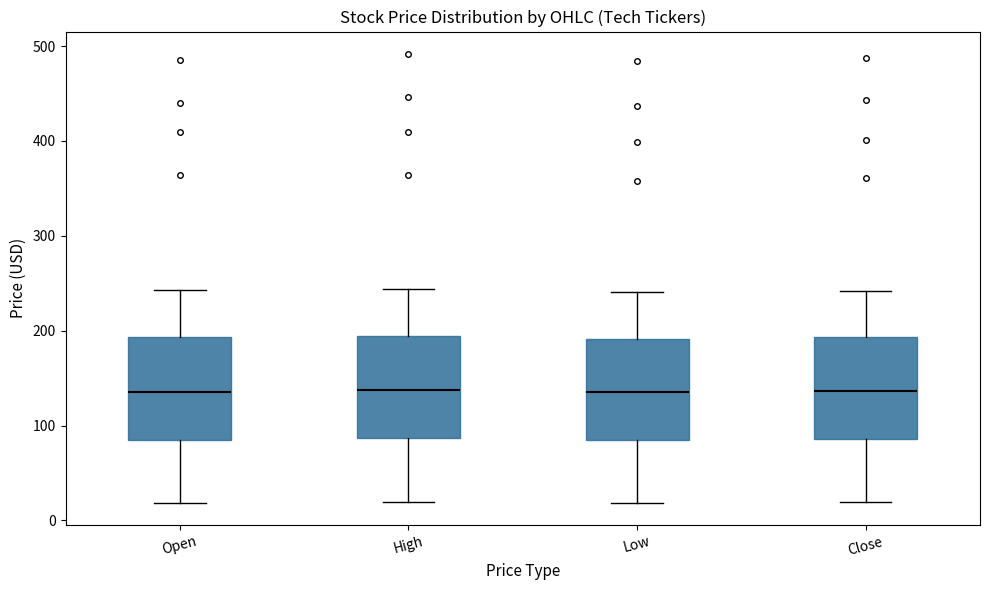

Reading left to right, read every box against the y-axis: the position of its median line, the range the box covers, and the ends of its whiskers. The values are not printed on the chart, so give them approximately, as read against the axis.

Open: median 140, box 90 to 190, whiskers 20 to 240
High: median 140, box 90 to 190, whiskers 20 to 240
Low: median 140, box 80 to 190, whiskers 20 to 240
Close: median 140, box 90 to 190, whiskers 20 to 240